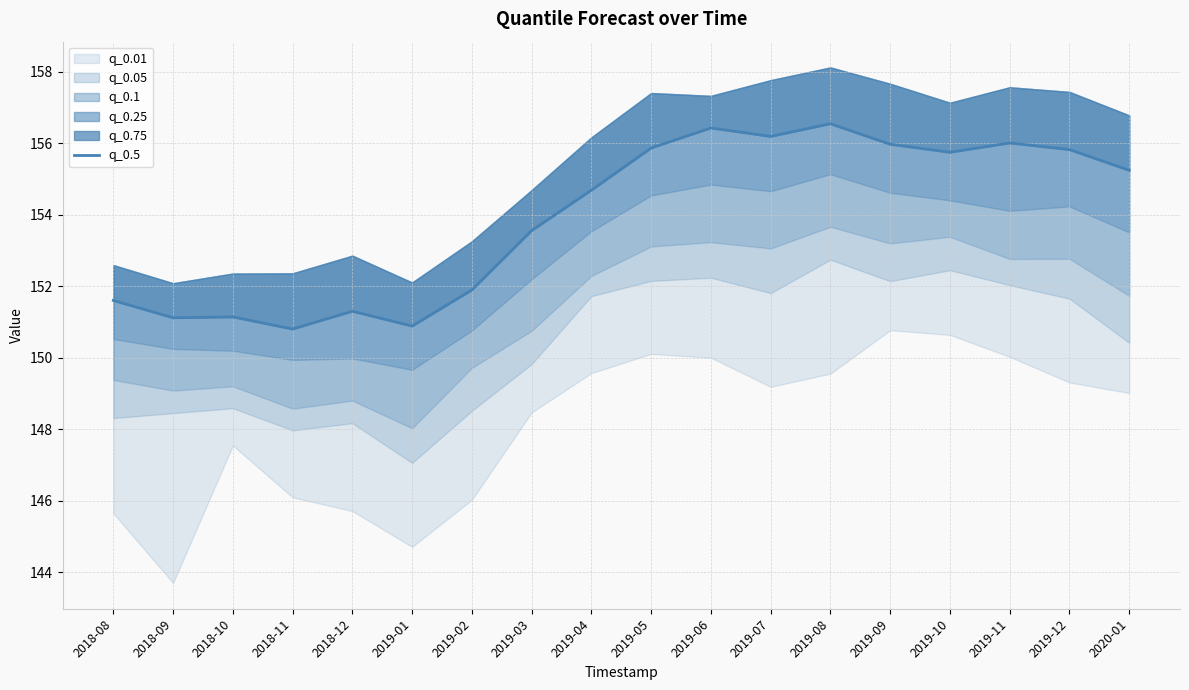

What is the value of the 6th point from the left?

150.9